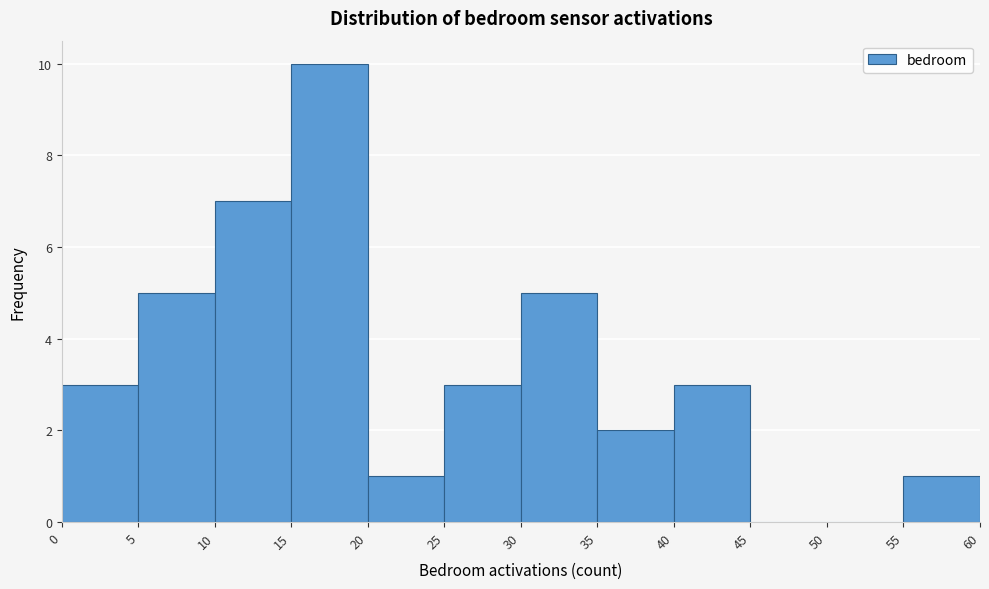

How tall is the bar that spans 0 to 5 on the x-axis? The values are not printed on the chart, so give them approximately, as read against the axis.

3